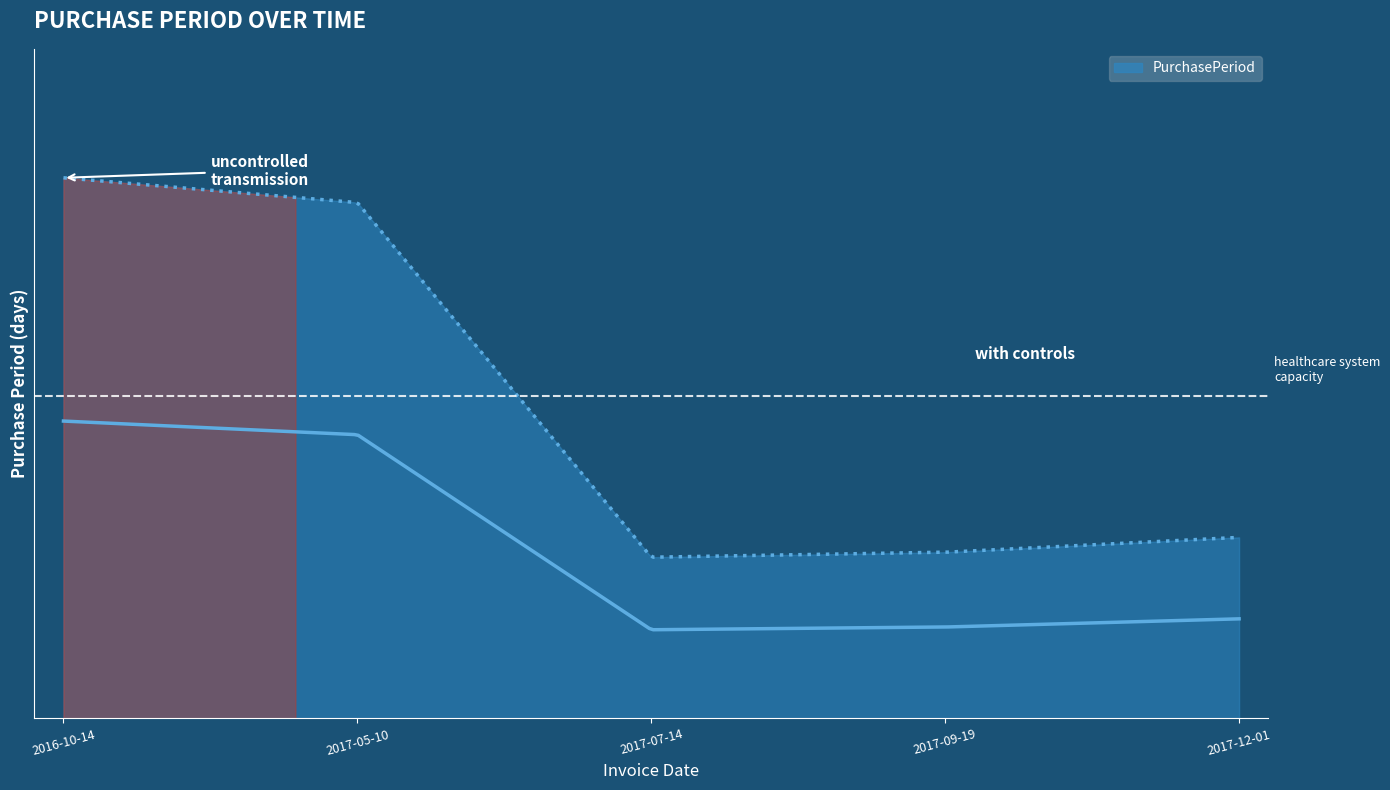

Reading left to right, transcribe all the data shown in this chart.

218	208	65	67	73